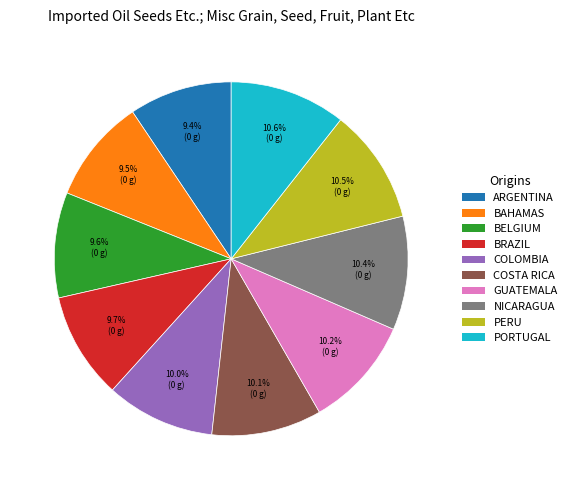

Is there a majority slice in this chart?

No